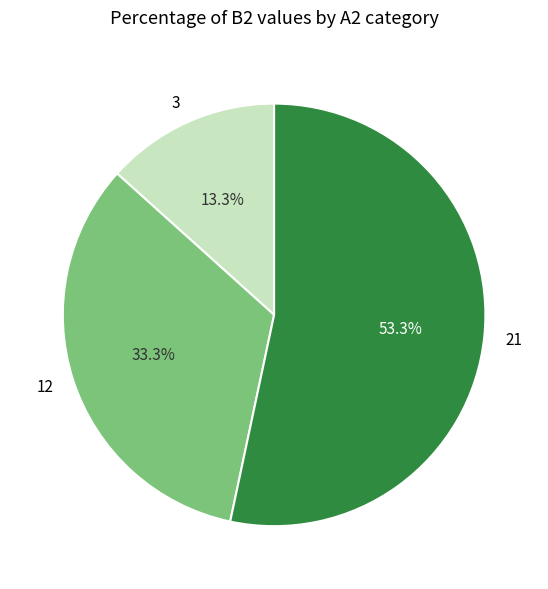

What is the total percentage of 3 and 21?

66.7%